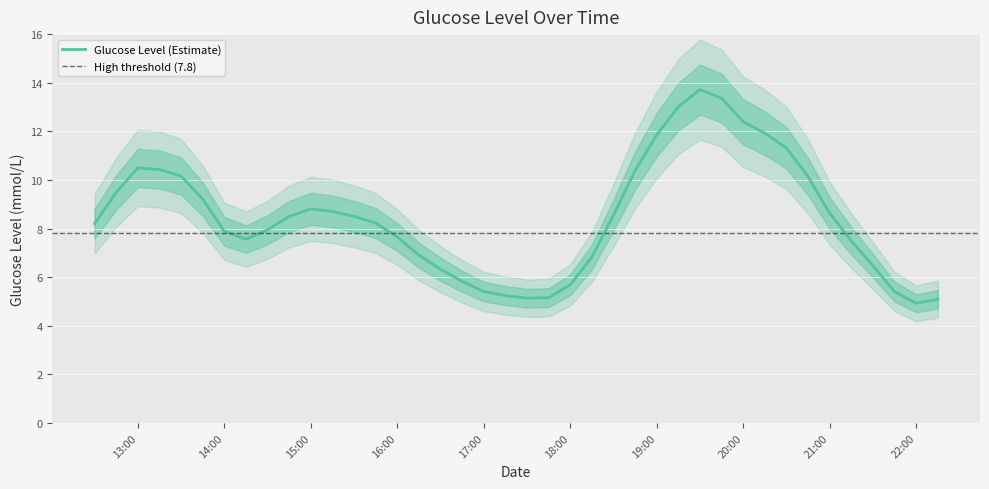

How many data points does each series have?

40